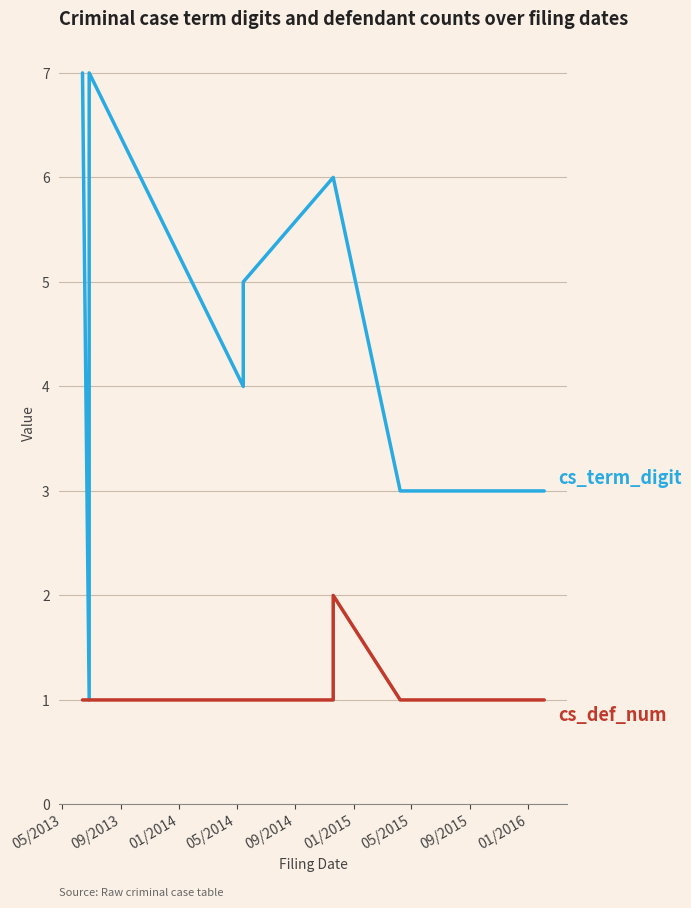

True or false: cs_term_digit and cs_def_num cross at least once.

False